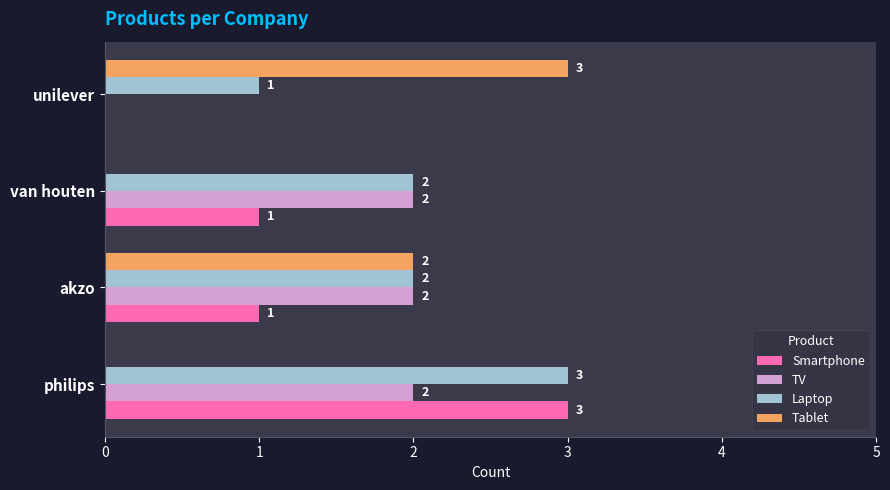

Which series has the largest total across all categories?

Laptop